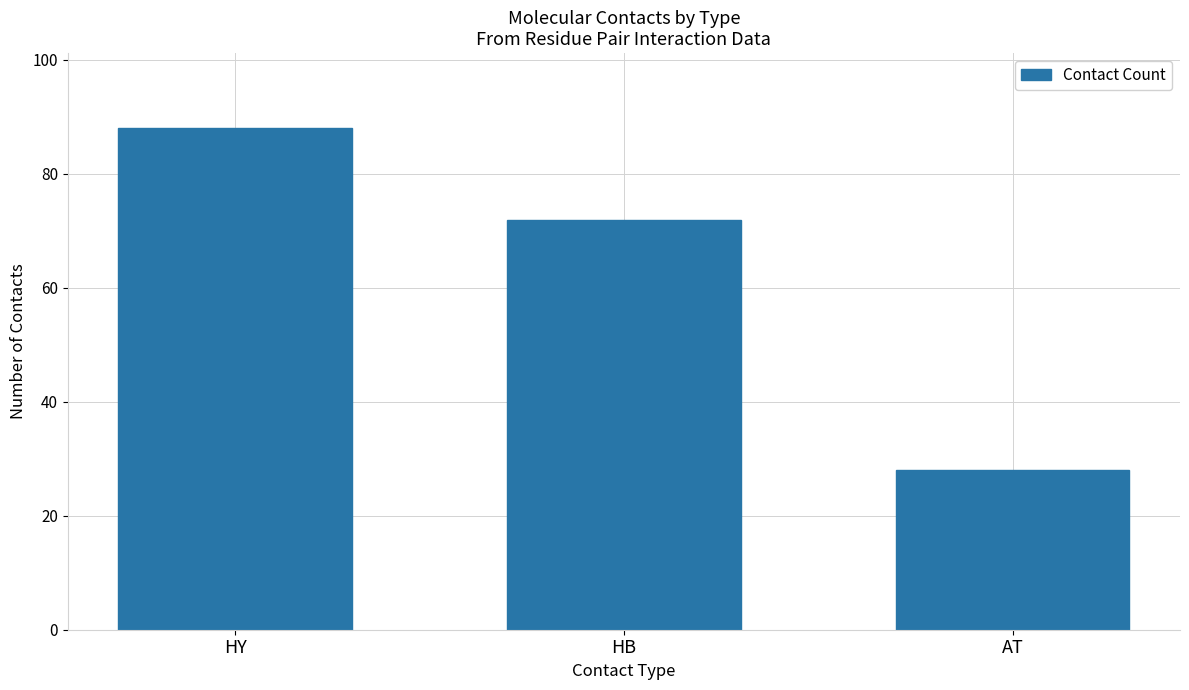

What is the sum of the values at HB and AT?

100